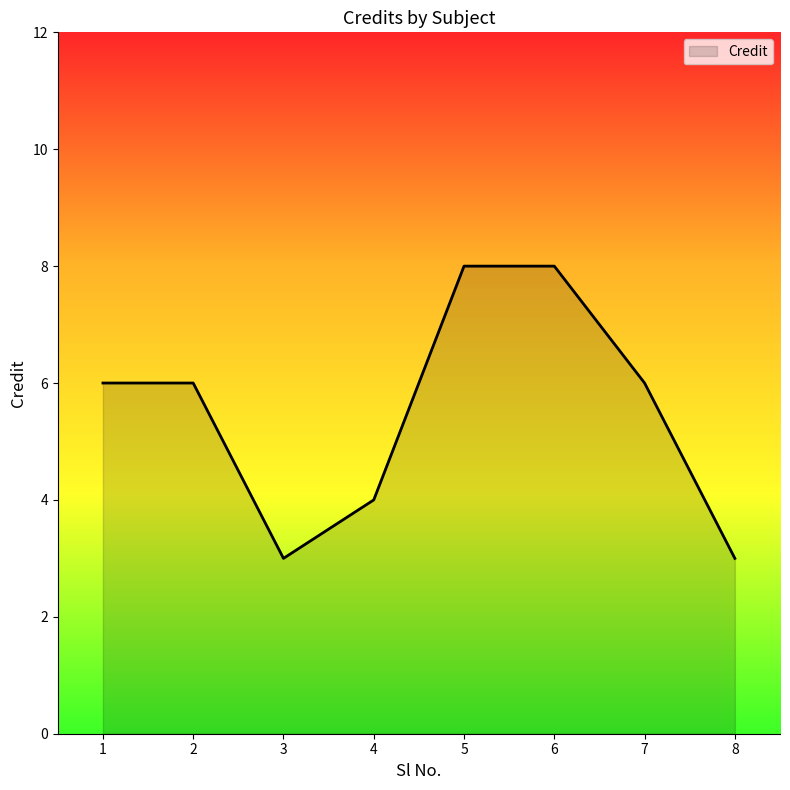

Reading left to right, what are all the values shown in this chart?

6	6	3	4	8	8	6	3